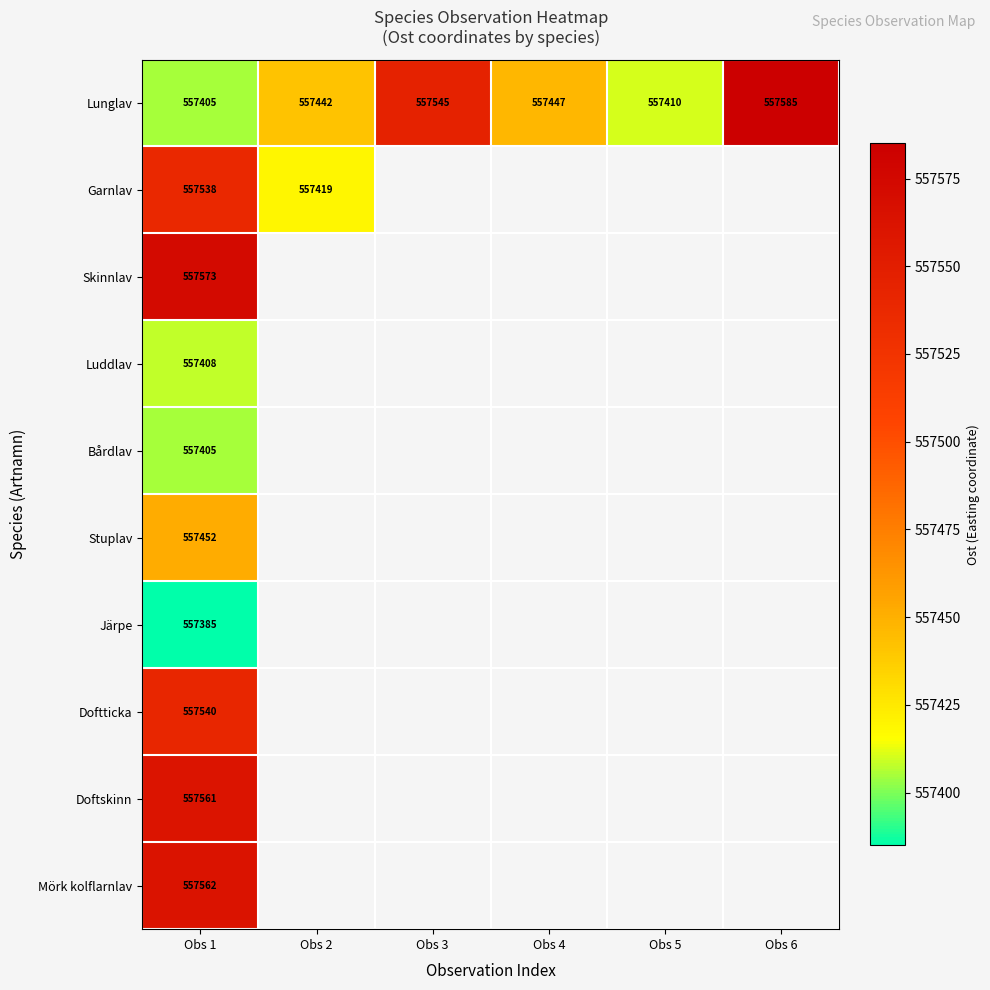

What is the minimum value shown in the chart?

557385.0